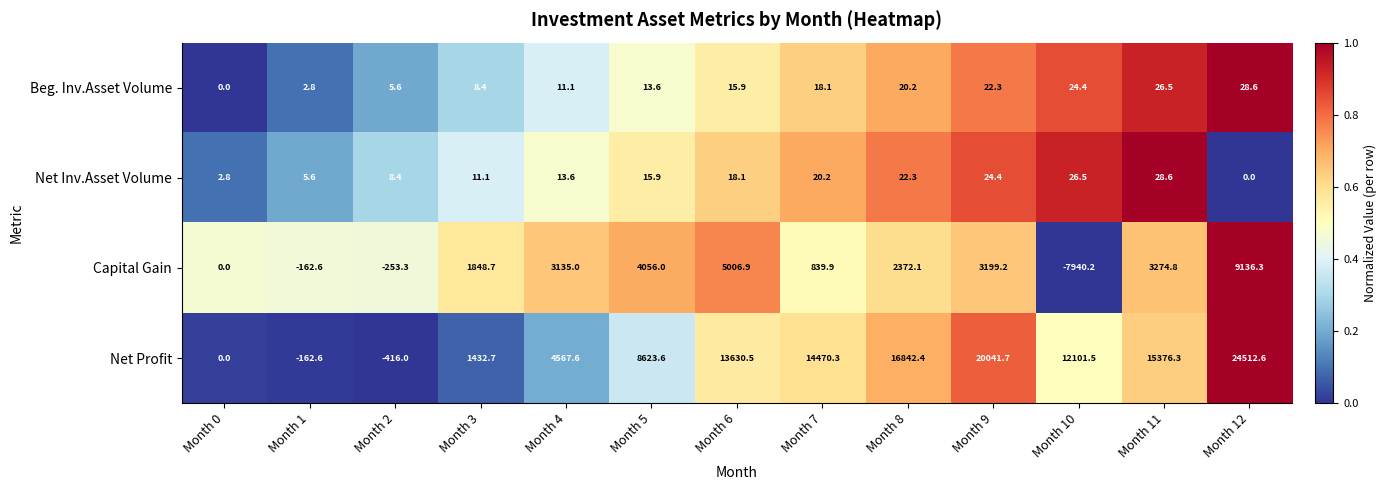

What is the approximate value of Capital Gain at Month 10?

-7940.2